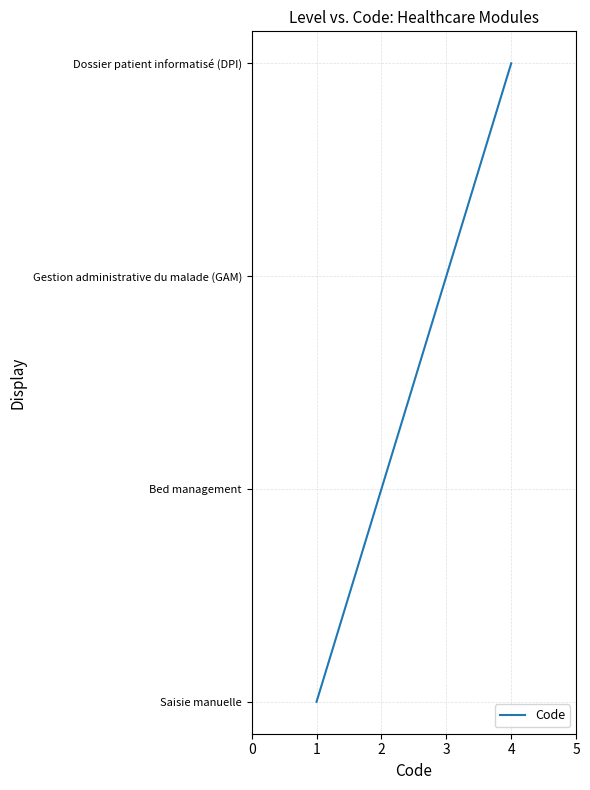

Is it true that the value at 3 is 1?

False